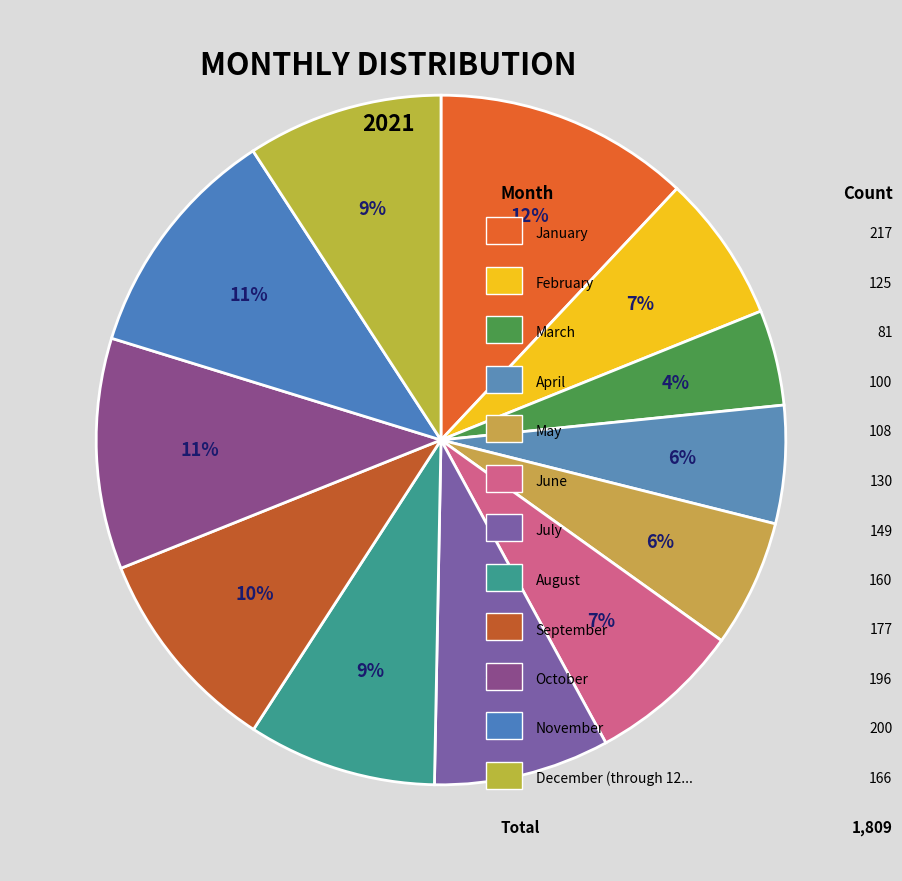

Count the number of slices in the pie.

12